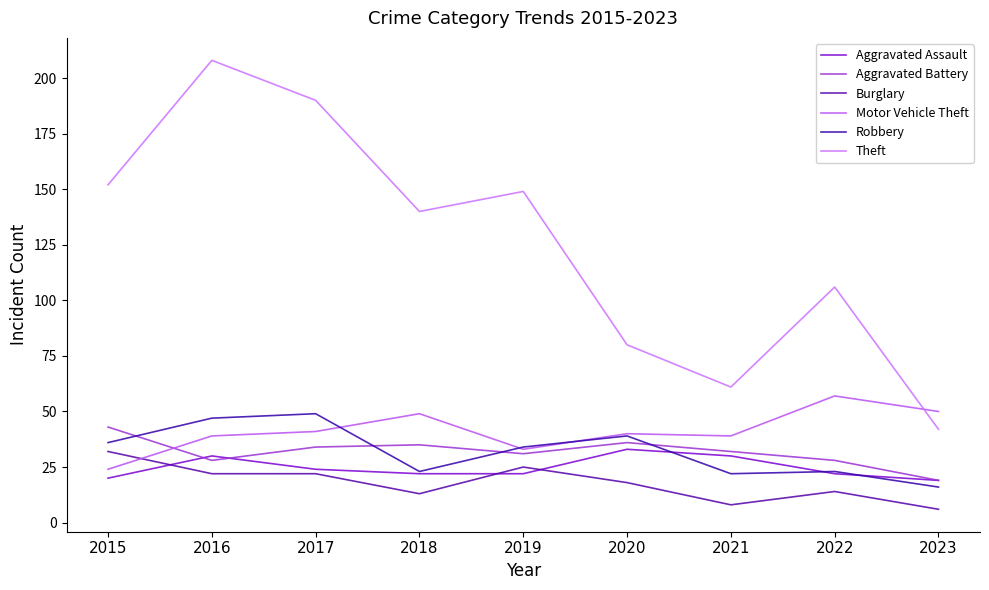

How many interior local peaks does the Burglary series have?

2